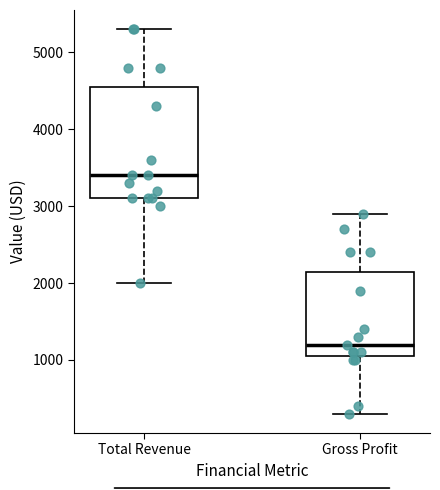

Which box's median line is the lowest?

Gross Profit